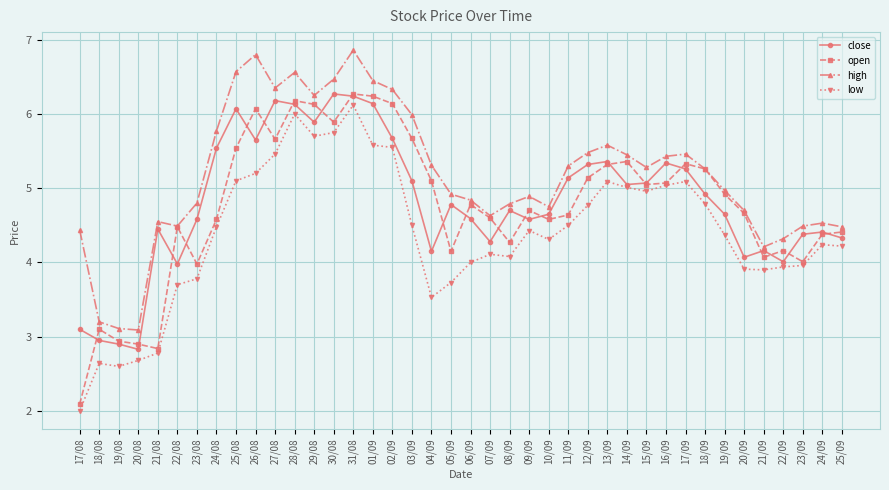

Count the number of data series in this chart.

4